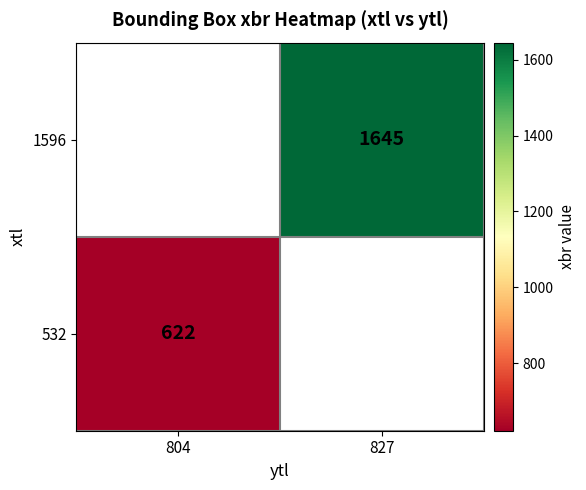

Which category has the lowest value in the 532 series?

804